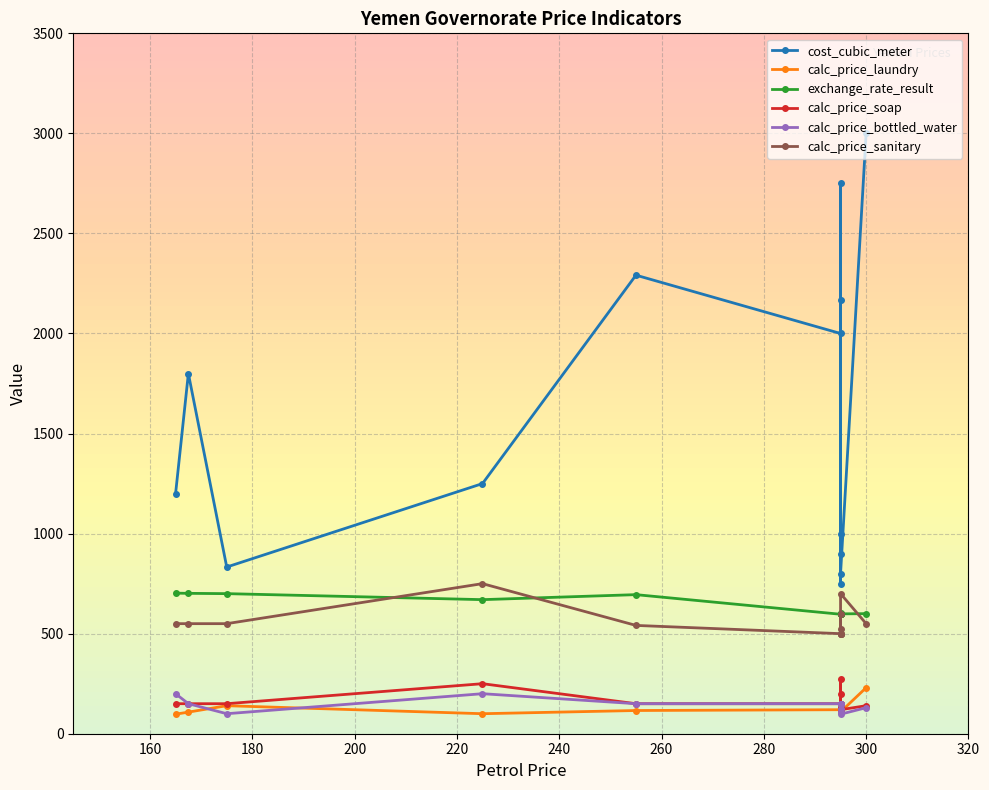

What is the sum of all calc_price_sanitary values?

7316.2